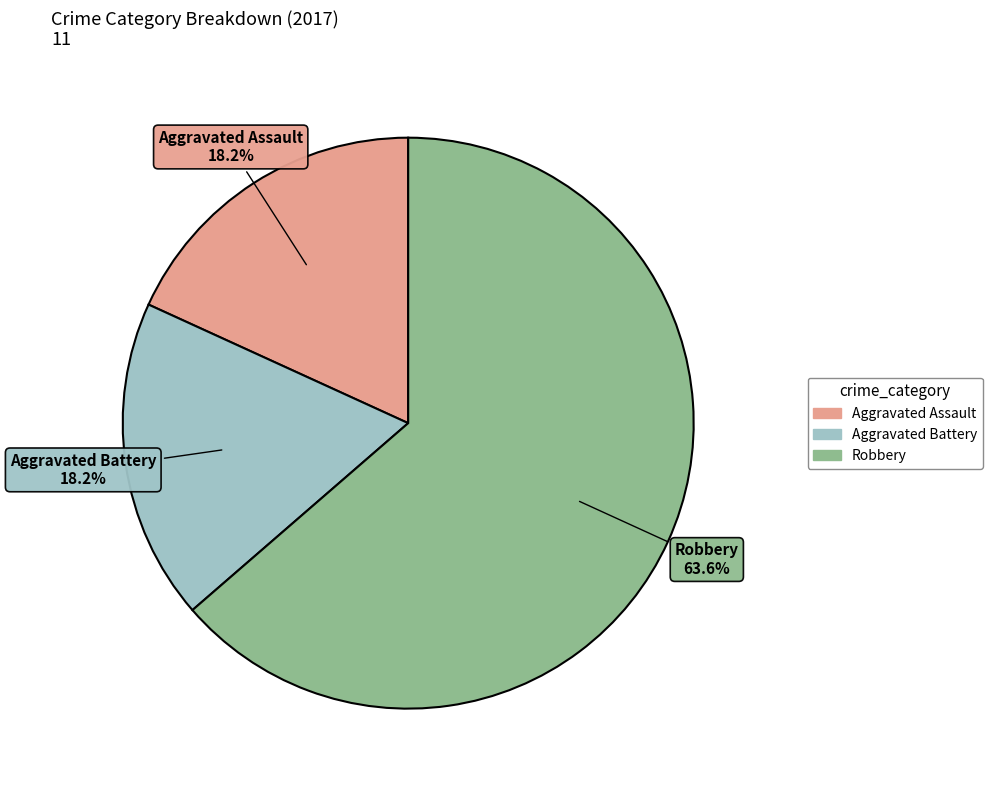

Which category has the biggest portion of the pie?

Robbery